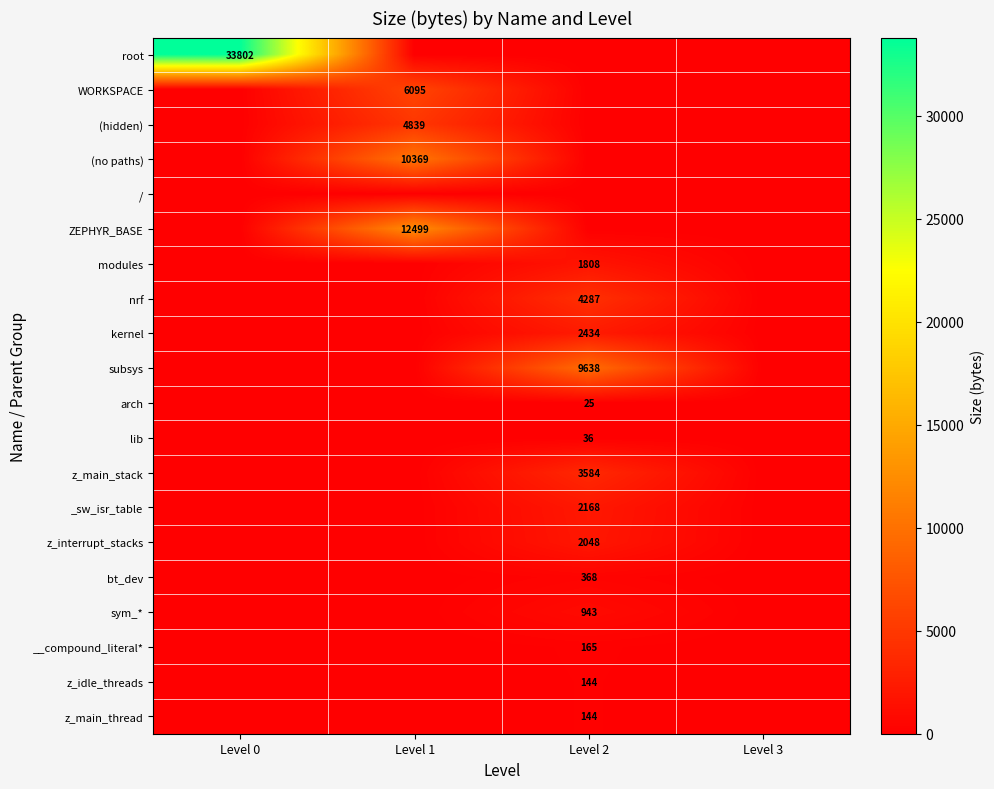

Is it true that sym_* equals 1292 at Level 2?

False